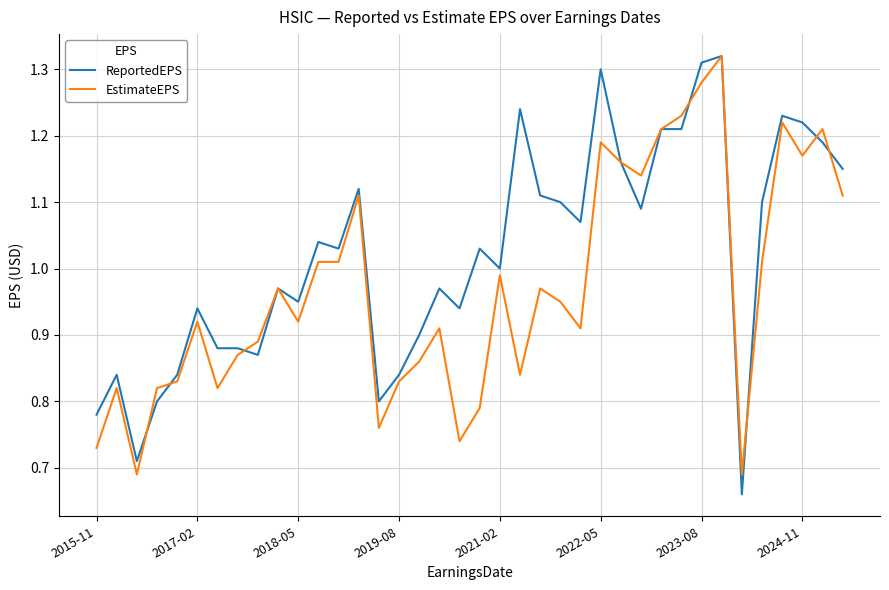

Which series has the largest total across all categories?

ReportedEPS